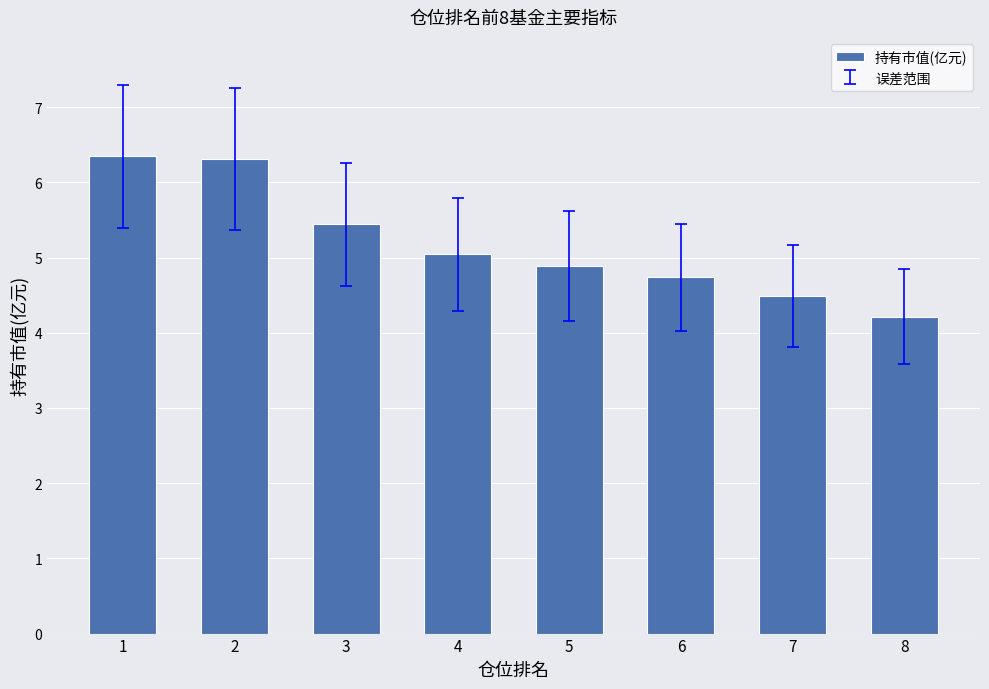

Where does the data first go above 5?

1